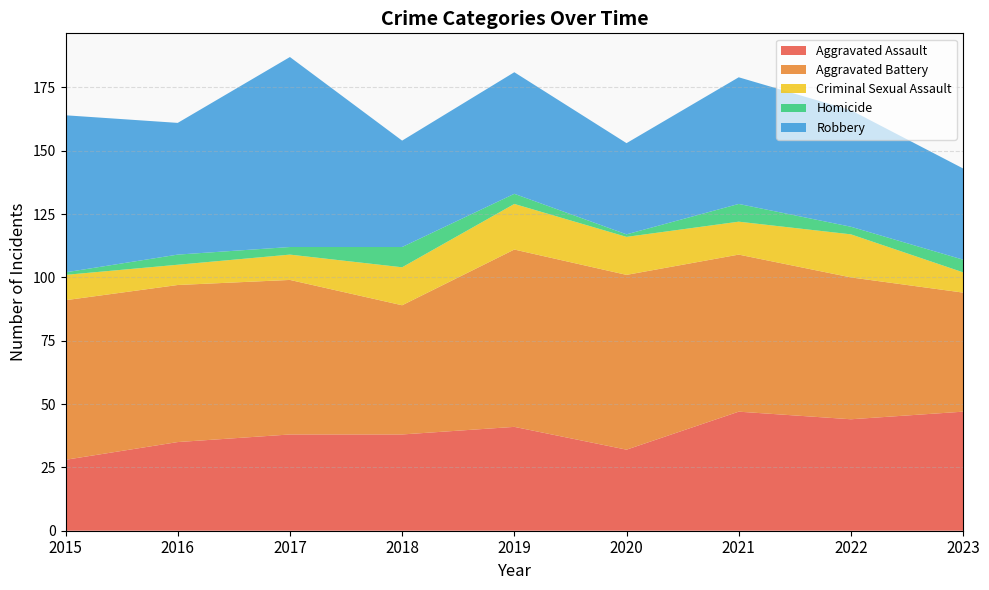

Reading left to right, transcribe all the data shown in this chart.

Aggravated Assault: 2015=28	2016=35	2017=38	2018=38	2019=41	2020=32	2021=47	2022=44	2023=47
Aggravated Battery: 2015=63	2016=62	2017=61	2018=51	2019=70	2020=69	2021=62	2022=56	2023=47
Criminal Sexual Assault: 2015=10	2016=8	2017=10	2018=15	2019=18	2020=15	2021=13	2022=17	2023=8
Homicide: 2015=1	2016=4	2017=3	2018=8	2019=4	2020=1	2021=7	2022=3	2023=5
Robbery: 2015=62	2016=52	2017=75	2018=42	2019=48	2020=36	2021=50	2022=46	2023=36